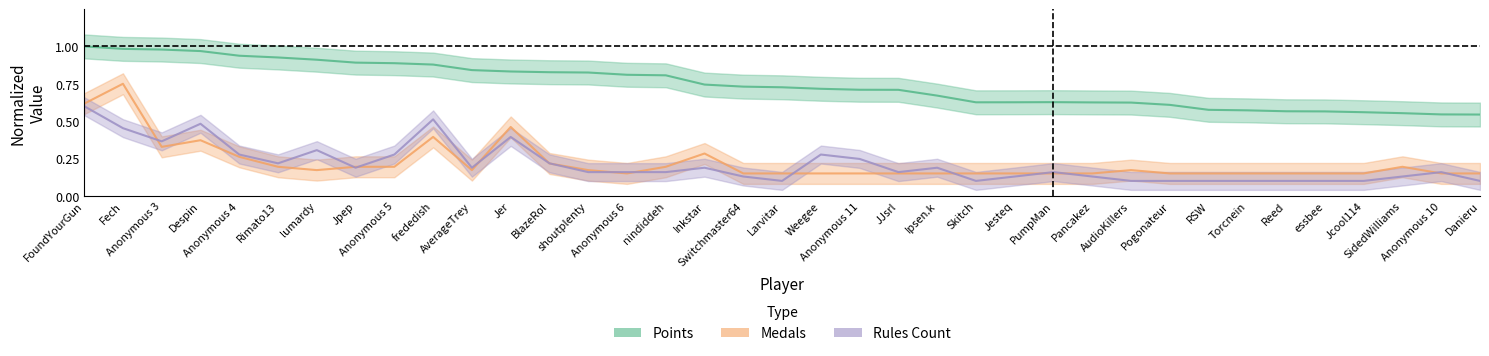

List the series in order of their peak value, highest first.

Points, Medals, Rules_count